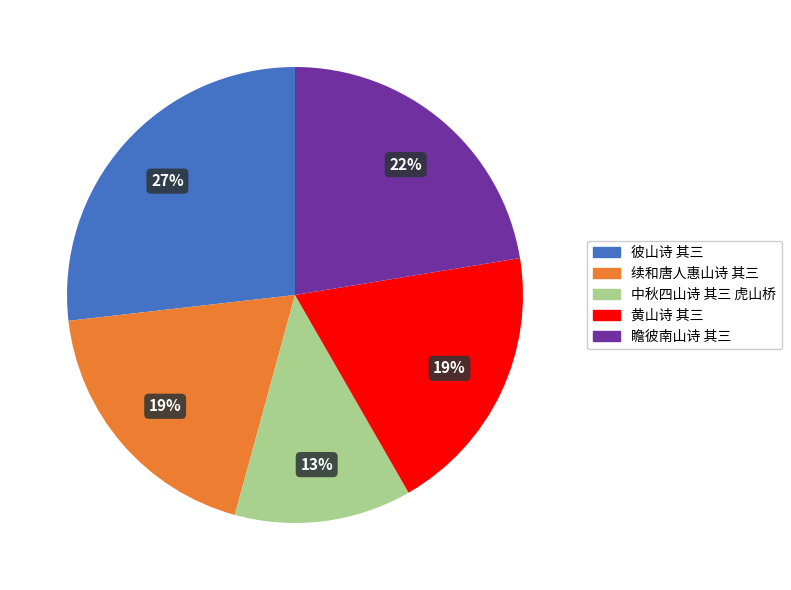

Is the sum of 中秋四山诗 其三 虎山桥 and 续和唐人惠山诗 其三 greater than half?

No